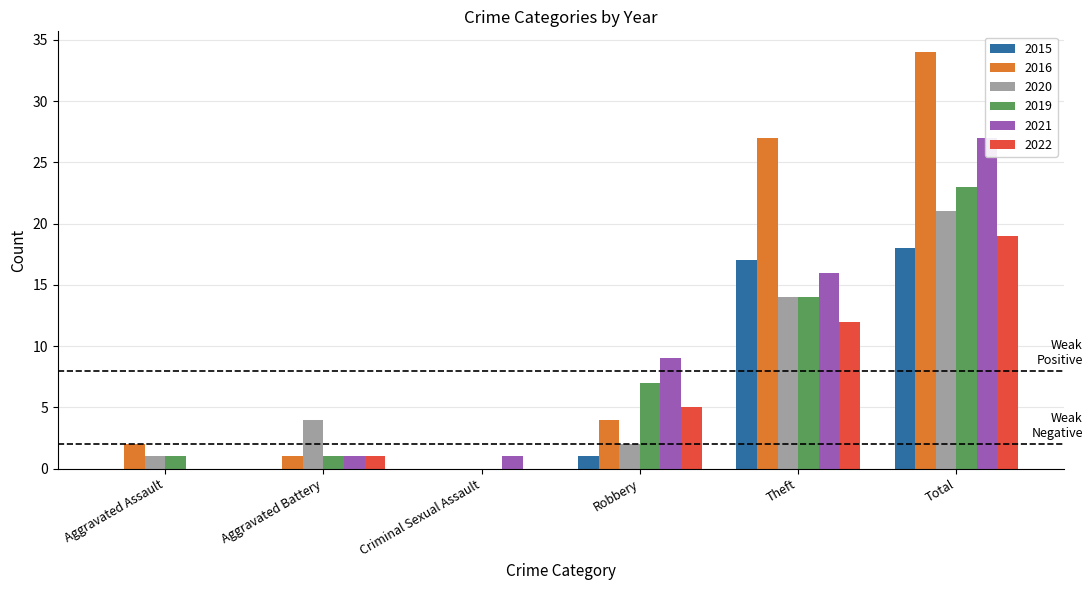

How many bars are there in each group?

6